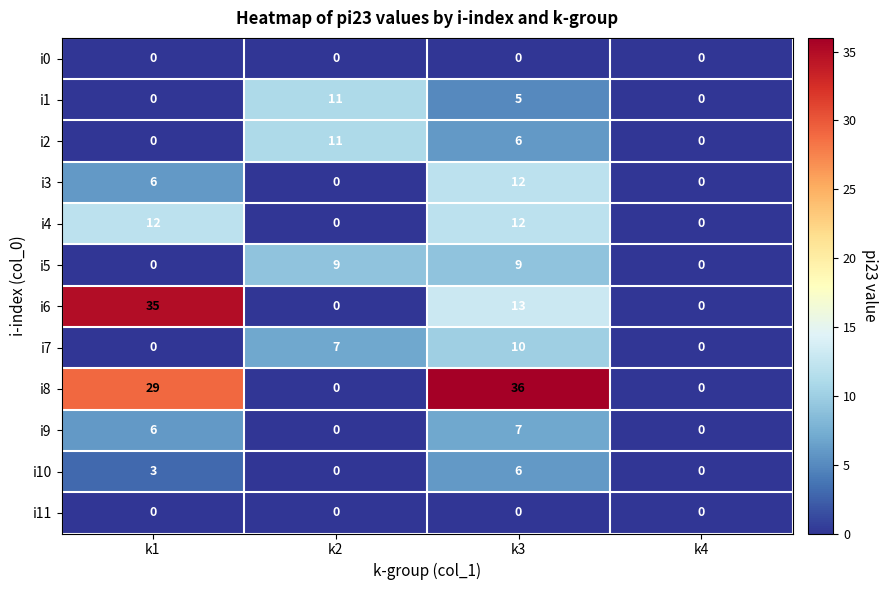

Which series has the widest spread of values?

i8